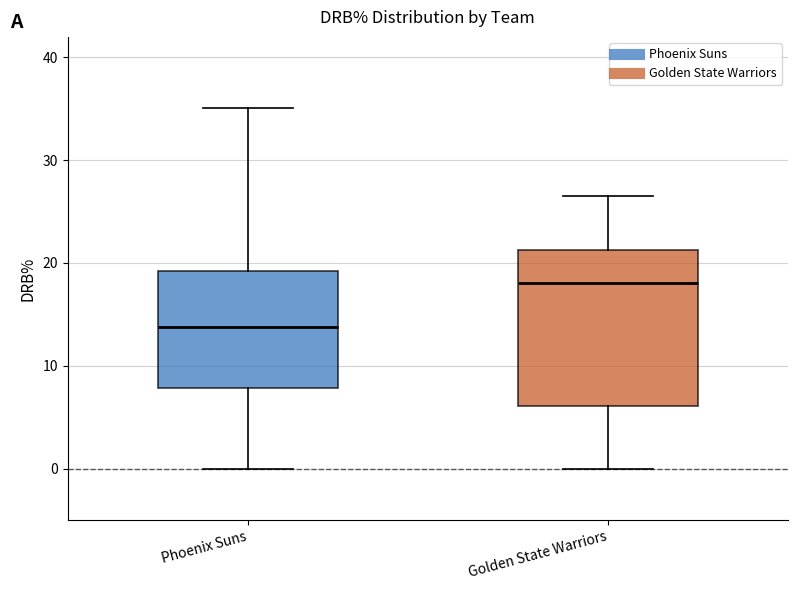

Where does the lower whisker of the box for Phoenix Suns end on the y-axis? The values are not printed on the chart, so give them approximately, as read against the axis.

0